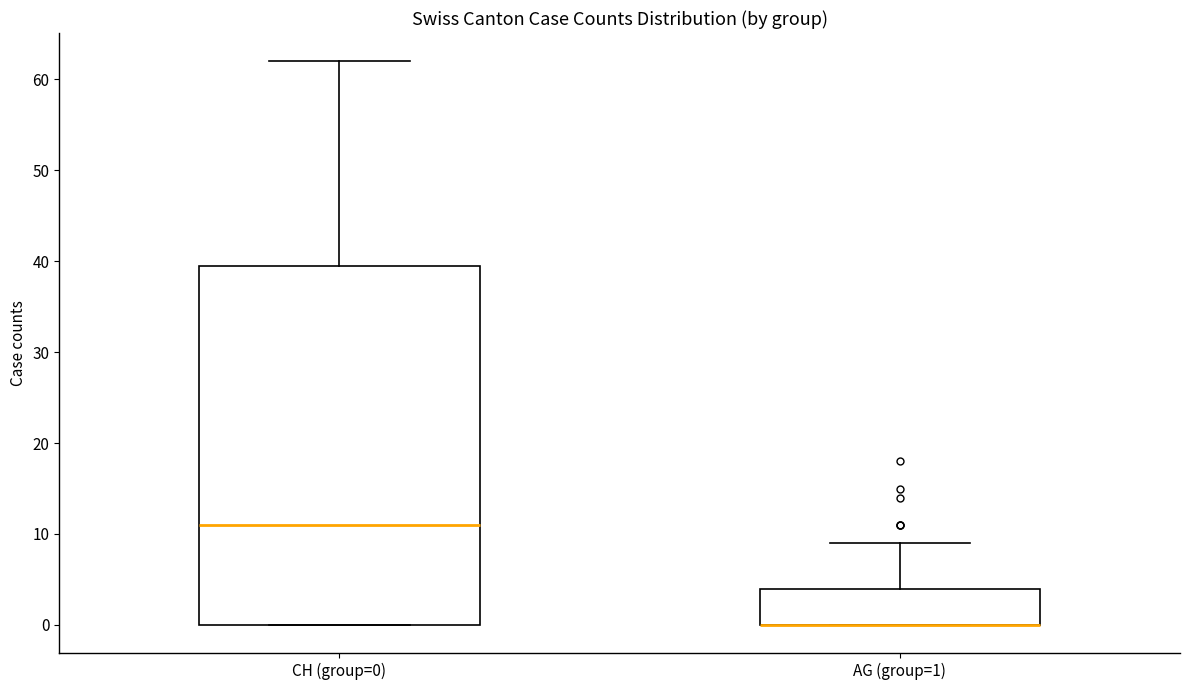

Reading left to right, transcribe this box plot: for each box, give where its median line is, the range the box spans, and where its two whiskers end, as read against the y-axis. The values are not printed on the chart, so give them approximately, as read against the axis.

CH (group=0): median 11, box 0 to 40, whiskers 0 to 62
AG (group=1): median 0 (drawn on the box's lower edge), box 0 to 4, whiskers 0 to 9